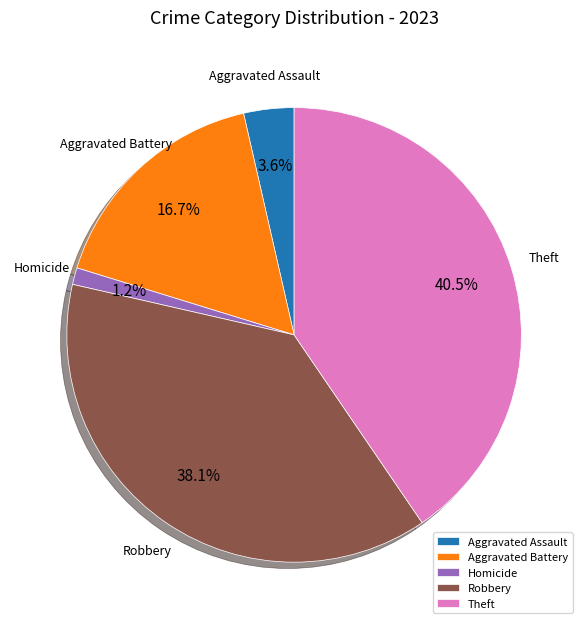

To the nearest percent, what is the difference between the largest and smallest slice percentages?

39%